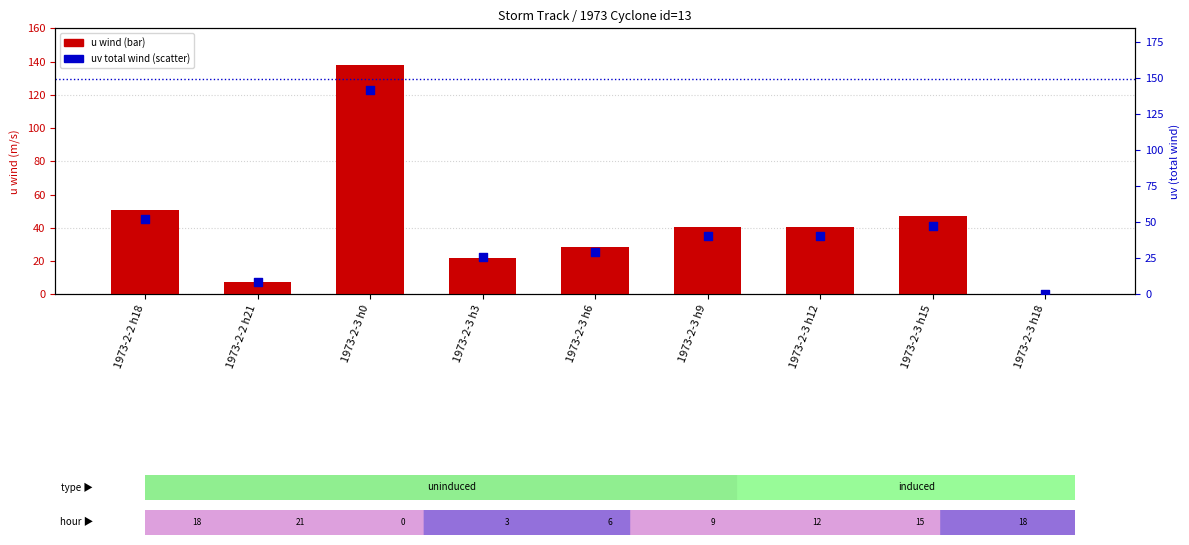

Which series has the widest spread of Y values?

uv